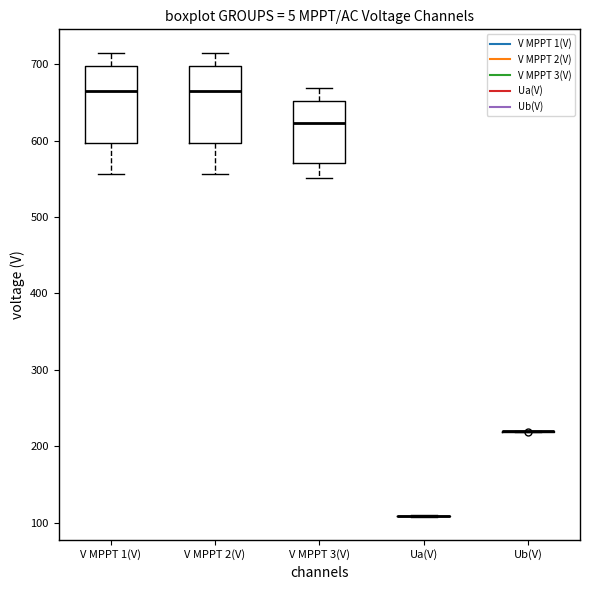

Reading left to right, transcribe this box plot: for each box, give where its median line is, the range the box spans, and where its two whiskers end, as read against the y-axis. The values are not printed on the chart, so give them approximately, as read against the axis.

V MPPT 1(V): median 660, box 600 to 700, whiskers 560 to 720
V MPPT 2(V): median 660, box 600 to 700, whiskers 560 to 710
V MPPT 3(V): median 620, box 570 to 650, whiskers 550 to 670
Ua(V): box collapsed to a line at 110, whiskers 110 to 110
Ub(V): box collapsed to a line at 220, whiskers 220 to 220